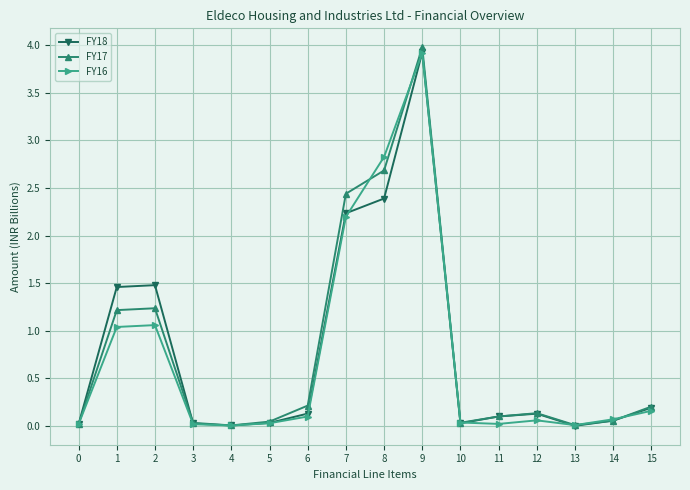

The value of FY17 at 12 is 0.1. True or false?

True